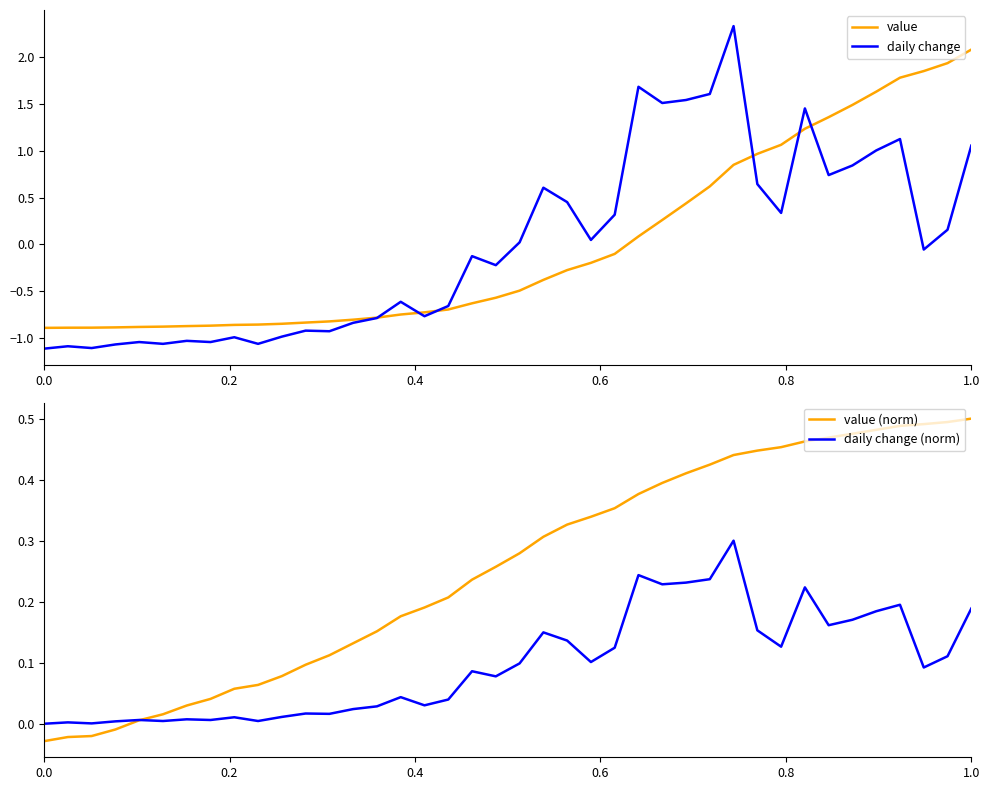

What is the maximum value for daily change?

2.3